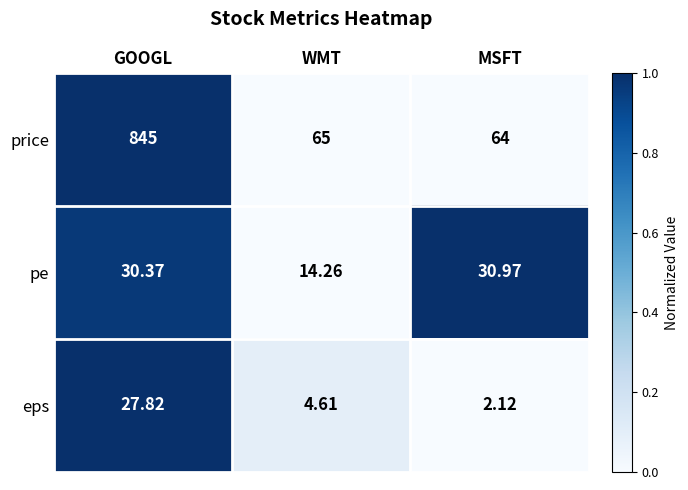

What is the difference between the highest and lowest values at MSFT?

61.9